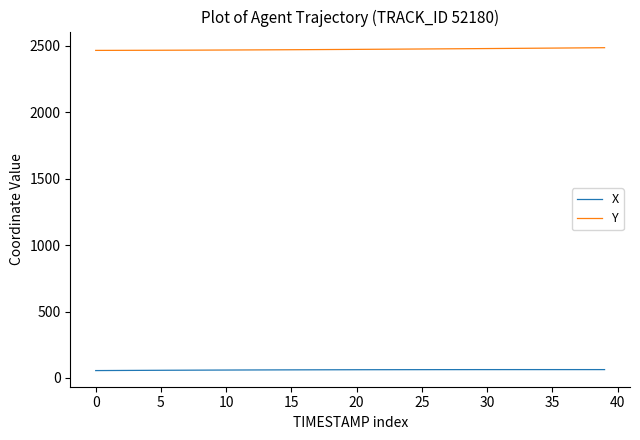

Rank the series by their average value, from highest to lowest.

Y, X